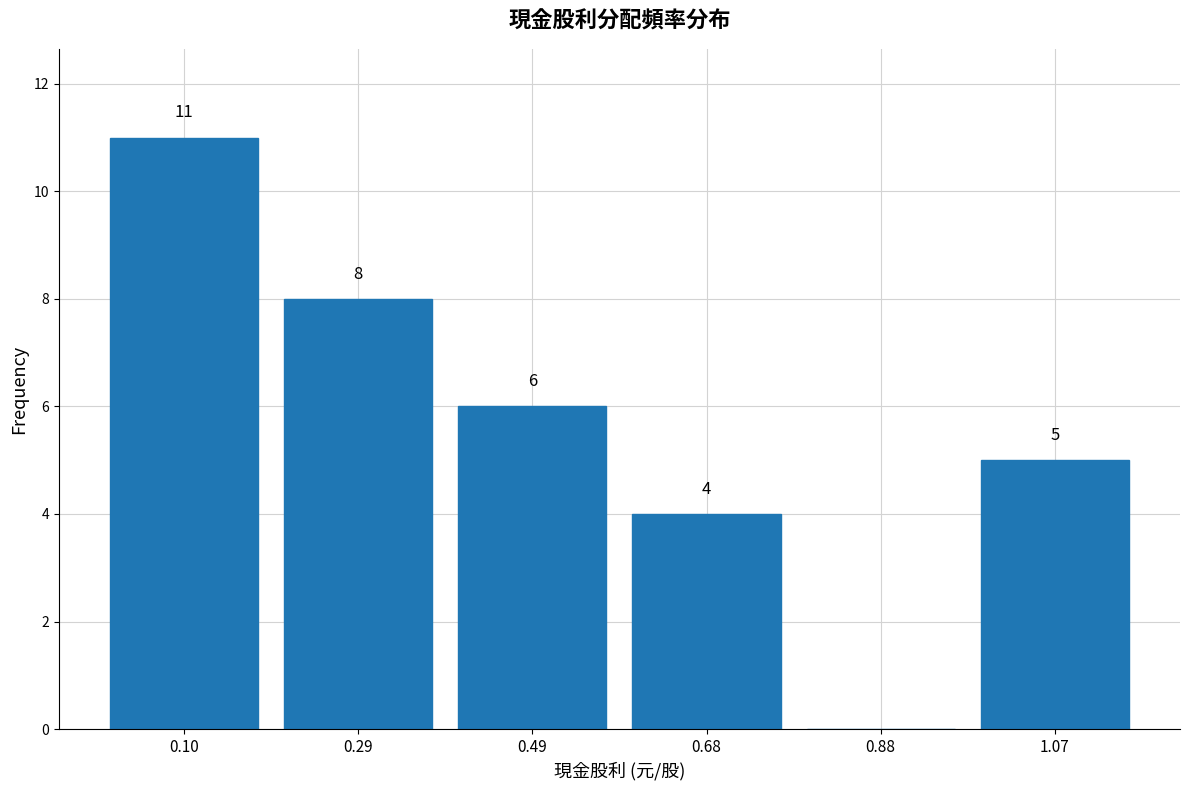

Which range on the x-axis has the tallest bar?

0.000 to 0.195